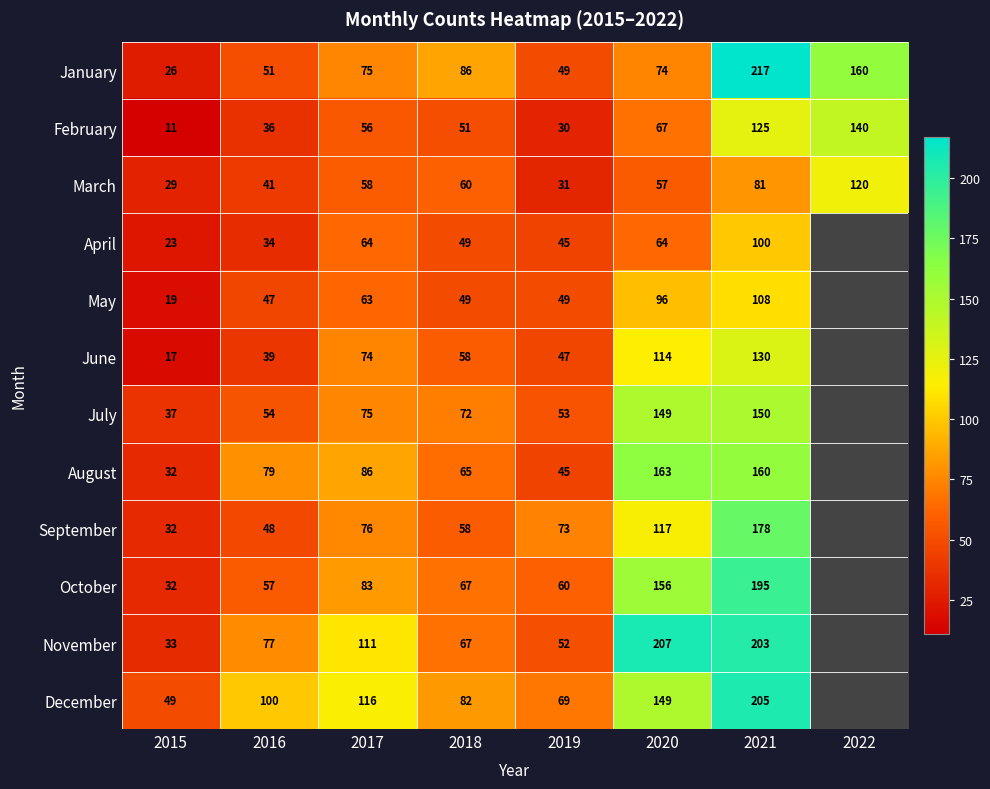

What is the average value of the March series?

60